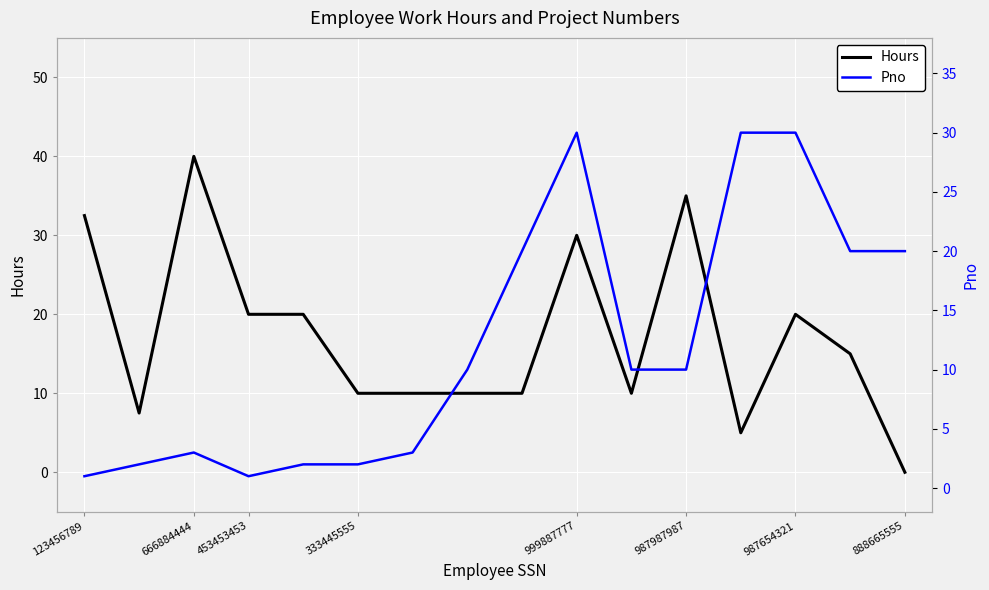

At which label does Hours reach its minimum?

888665555